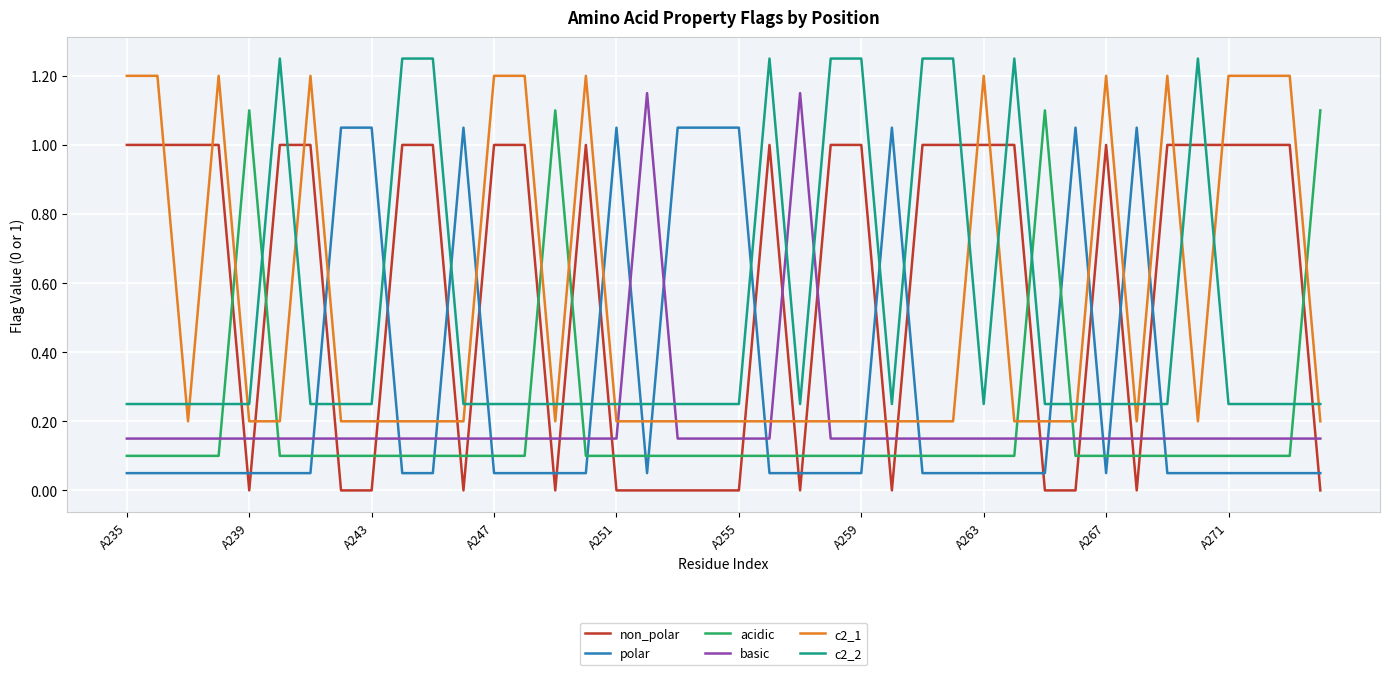

Does the chart display data point markers on the line(s)?

No